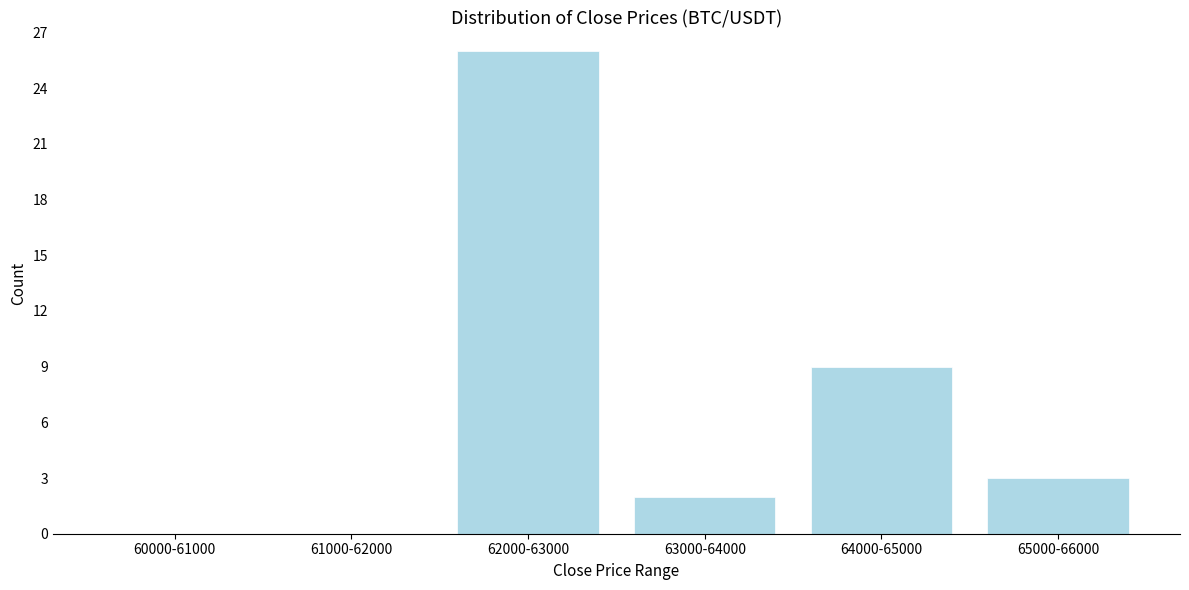

Reading left to right, extract all data points from this chart.

60000-61000=0	61000-62000=0	62000-63000=26	63000-64000=2	64000-65000=9	65000-66000=3